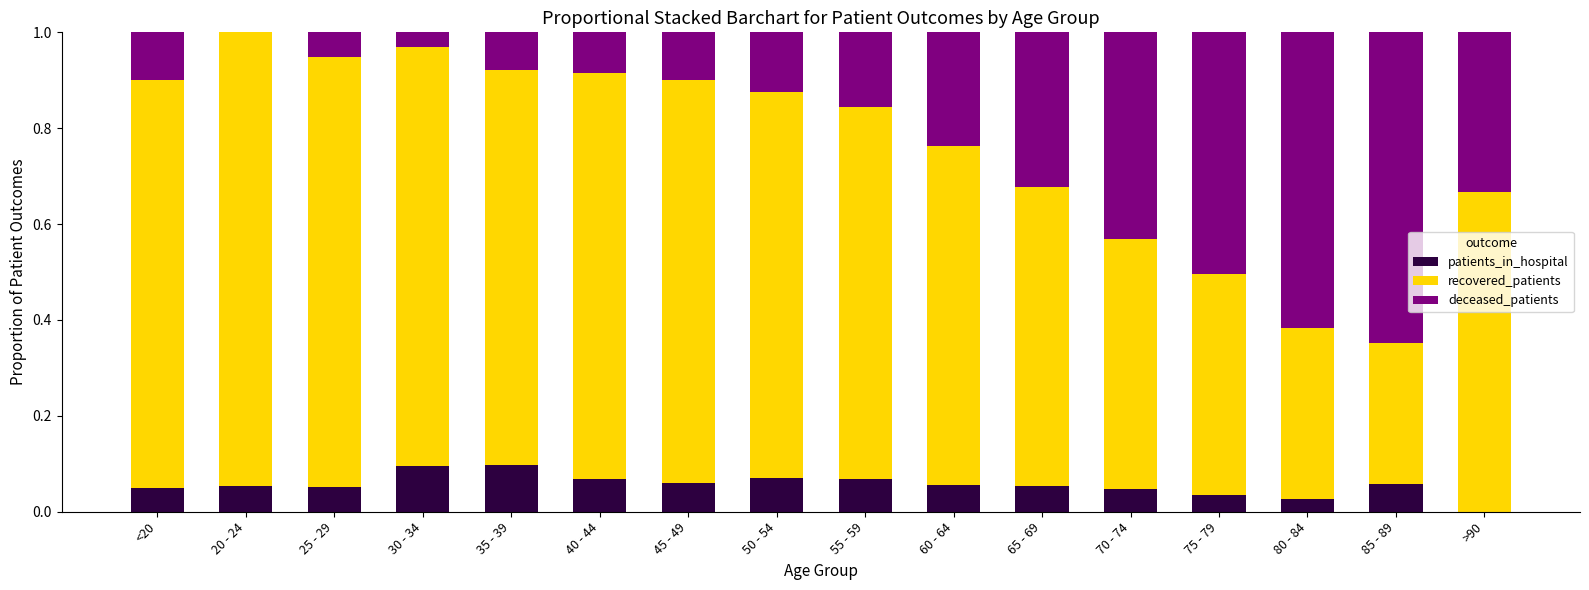

What position from the right is 85 - 89?

2